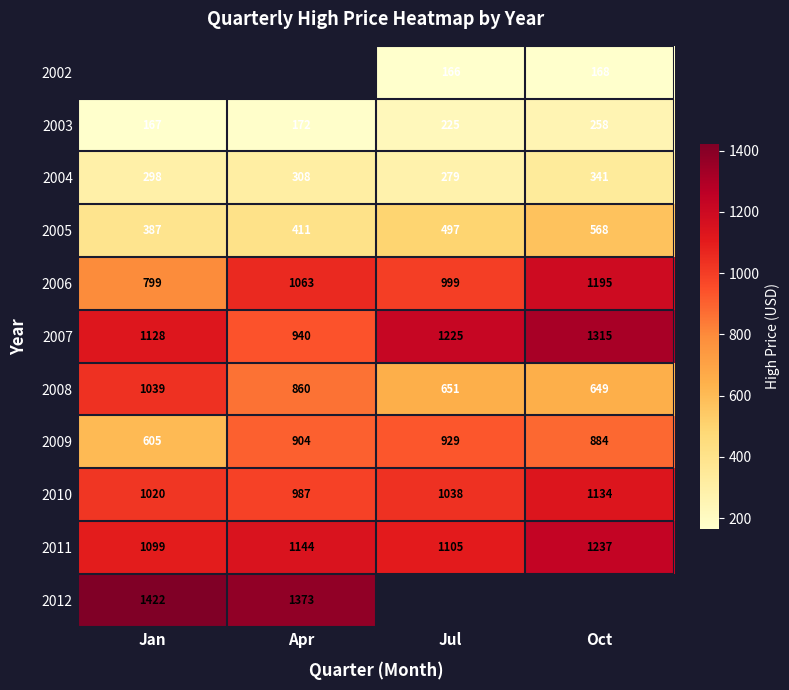

How many distinct data groups are displayed?

11